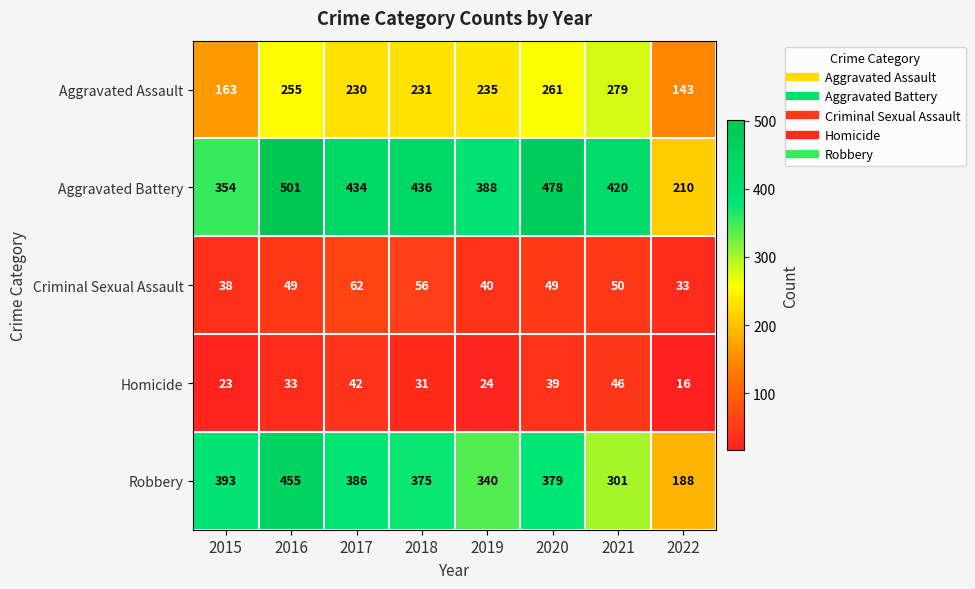

At which category does the chart reach its peak across all series?

2016